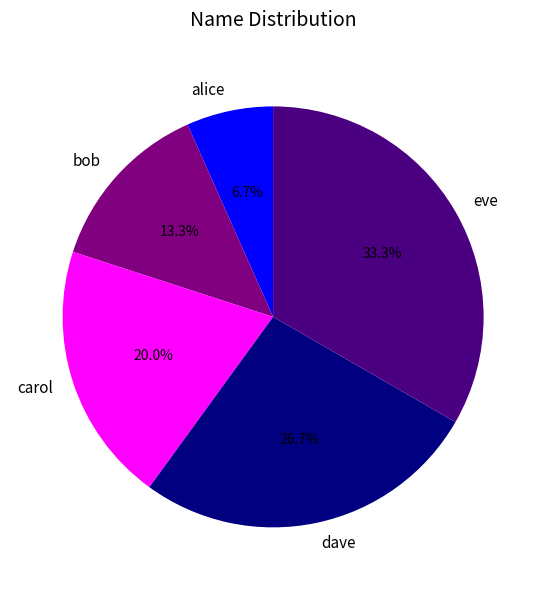

Does any single category account for the majority?

No